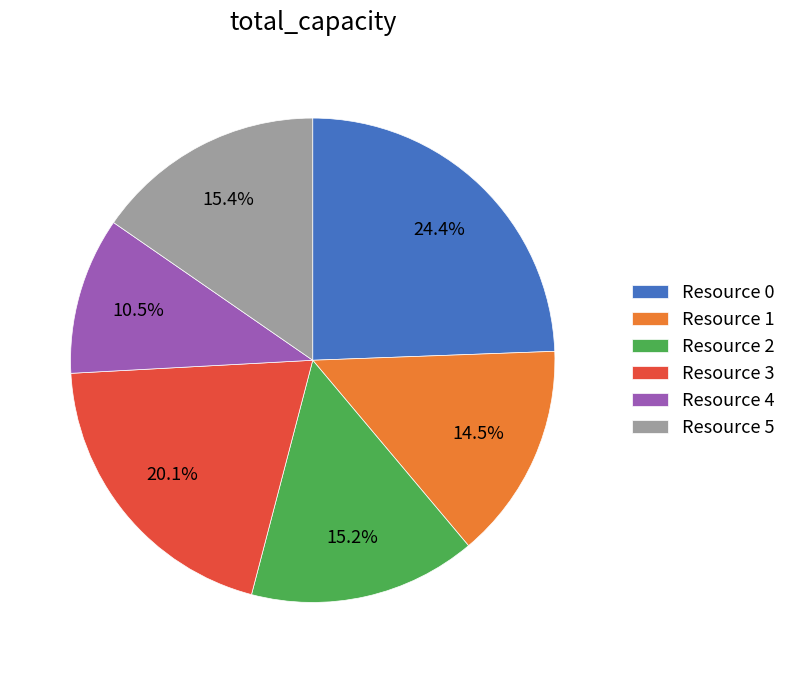

To the nearest percent, what is the average slice percentage?

17%